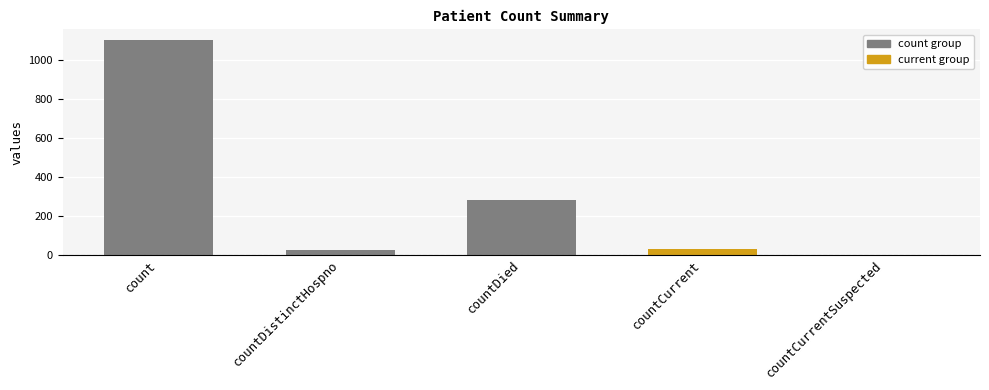

Which category has the highest value across all series?

count